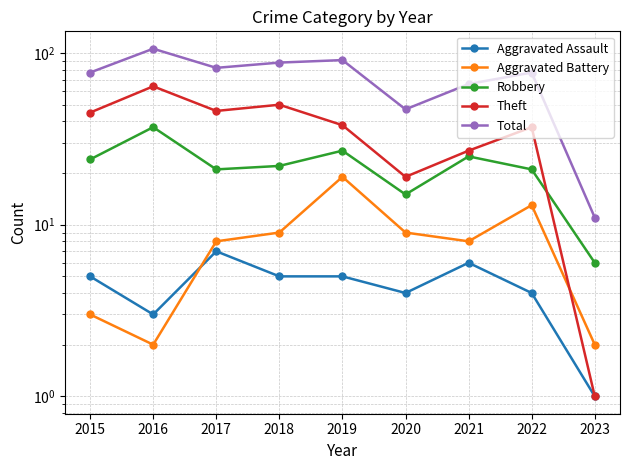

Is it true that Aggravated Assault equals 4 at 2021?

False